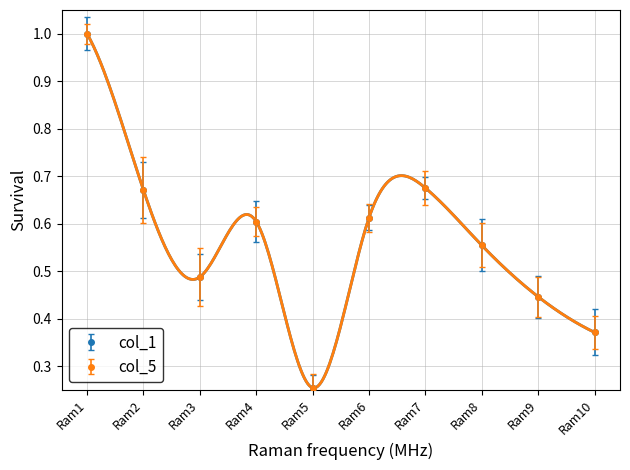

What is the minimum value shown in the chart?

0.3